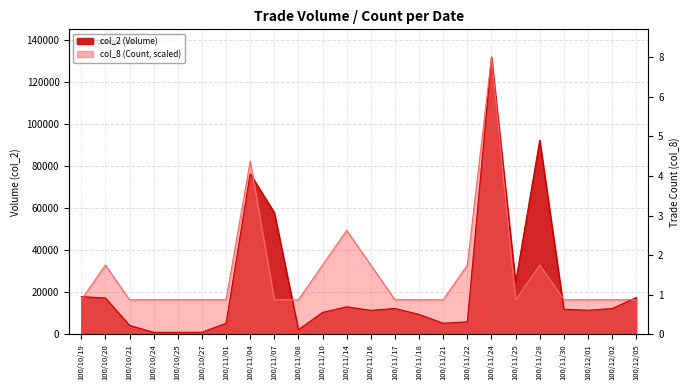

Reading right to left, what are all the values shown in this chart?

col_2: 17550.0	12300.0	11500.0	12000.0	92470.0	24750.0	132020.0	5980.0	5280.0	9500.0	12360.0	11450.0	13140.0	10470.0	2240.0	58000.0	76470.0	5300.0	1020.0	970.0	960.0	4300.0	17300.0	18000.0
col_8: 16502.5	16502.5	16502.5	16502.5	33005.0	16502.5	132020.0	33005.0	16502.5	16502.5	16502.5	33005.0	49507.5	33005.0	16502.5	16502.5	82512.5	16502.5	16502.5	16502.5	16502.5	16502.5	33005.0	16502.5